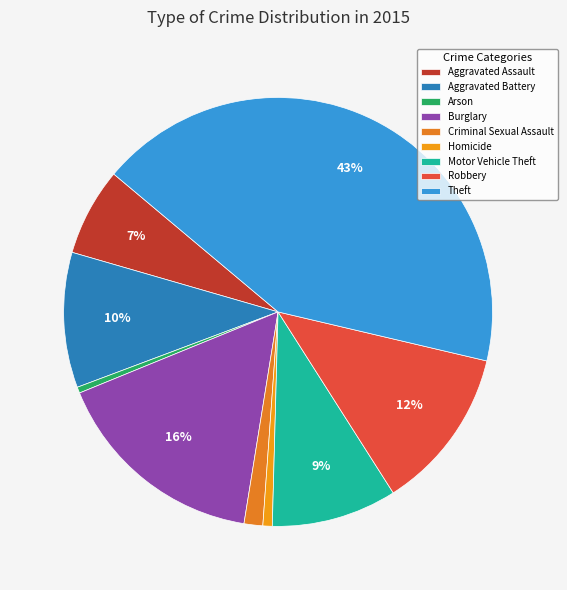

What percentage do Aggravated Assault and Criminal Sexual Assault together represent?

8.0%